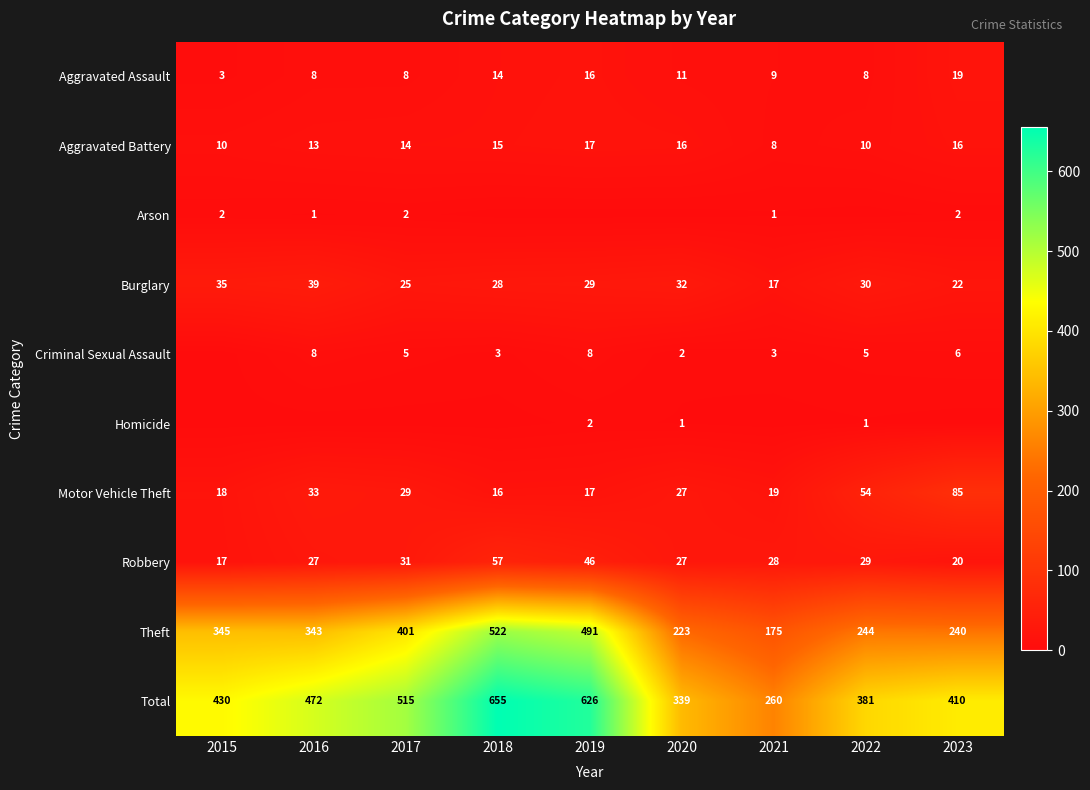

True or false: Burglary has a value of 13 at 2023.

False